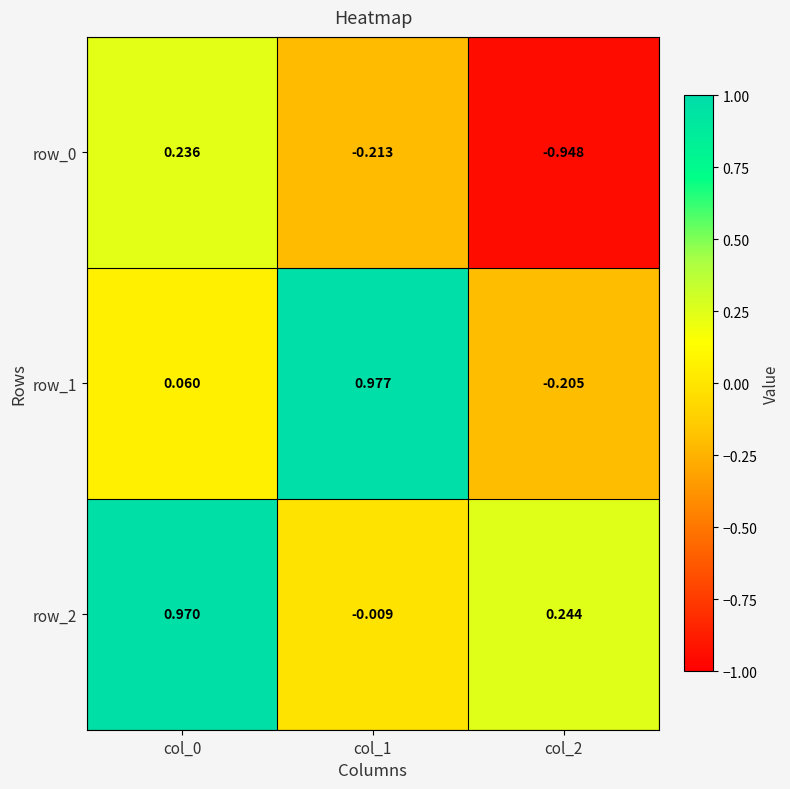

How many values in the row_1 series are below 0?

1